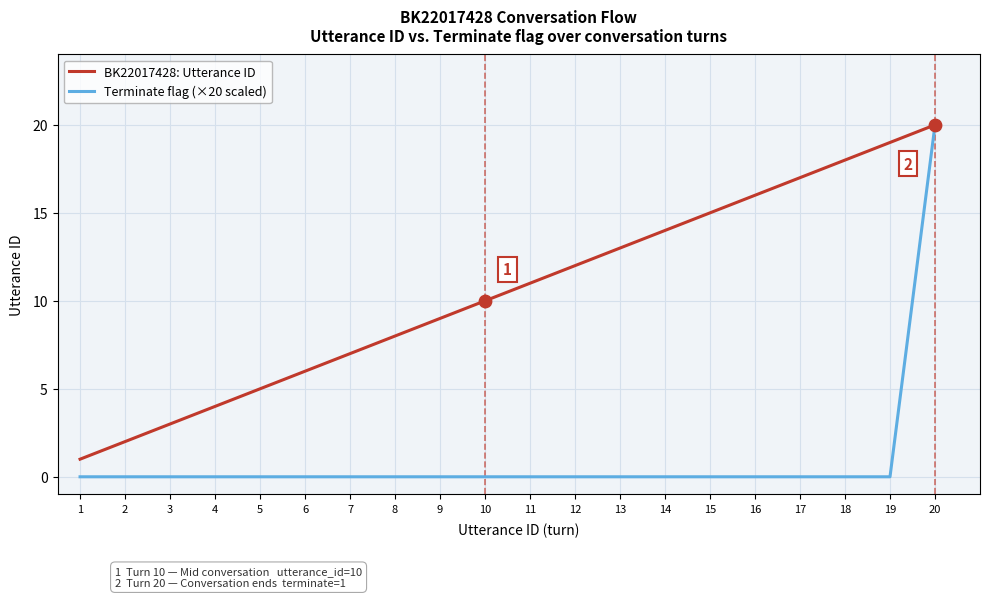

Which series has the largest range (max minus min)?

Terminate flag (×20 scaled)